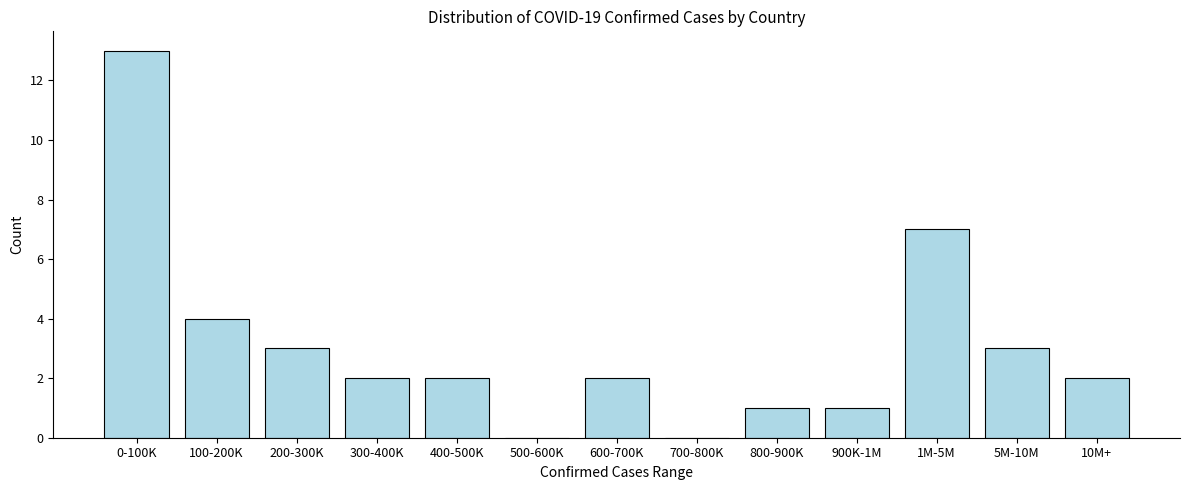

The chart shows a value of 2 at 400-500K. True or false?

True